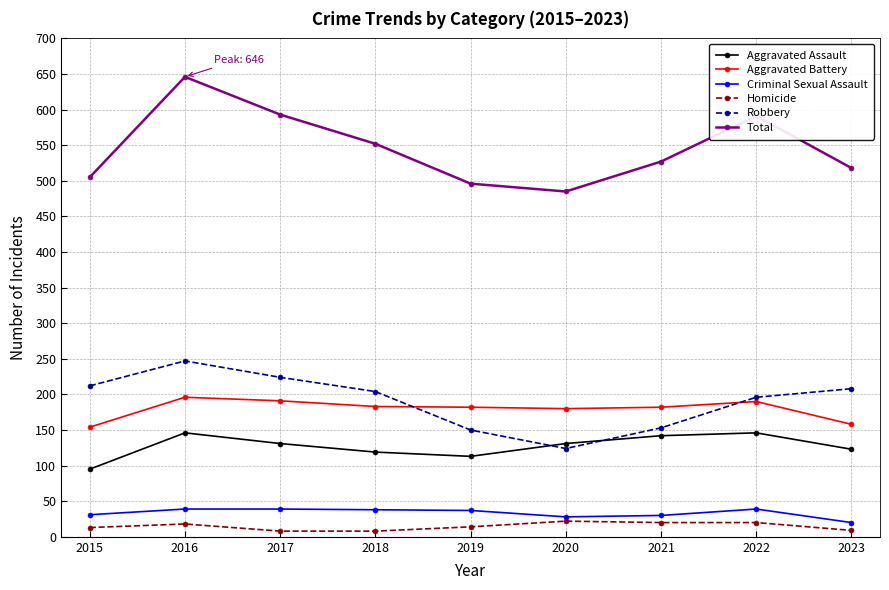

Read the Total value at 2022.

591